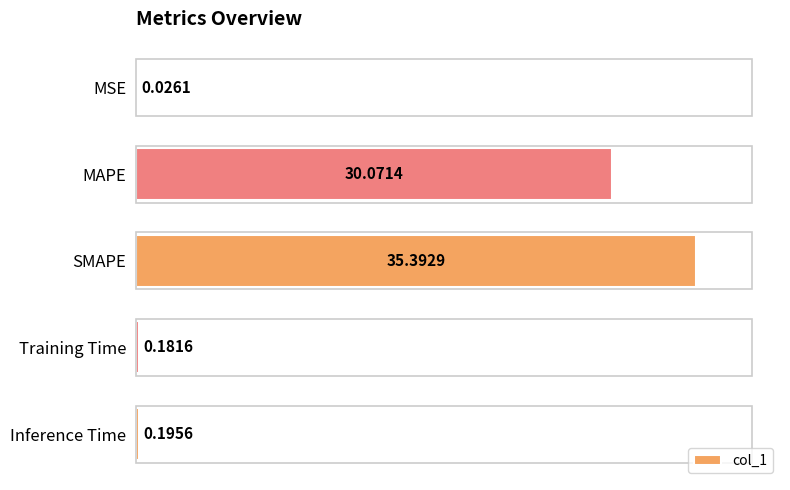

At which label is the value closest to 17?

MAPE